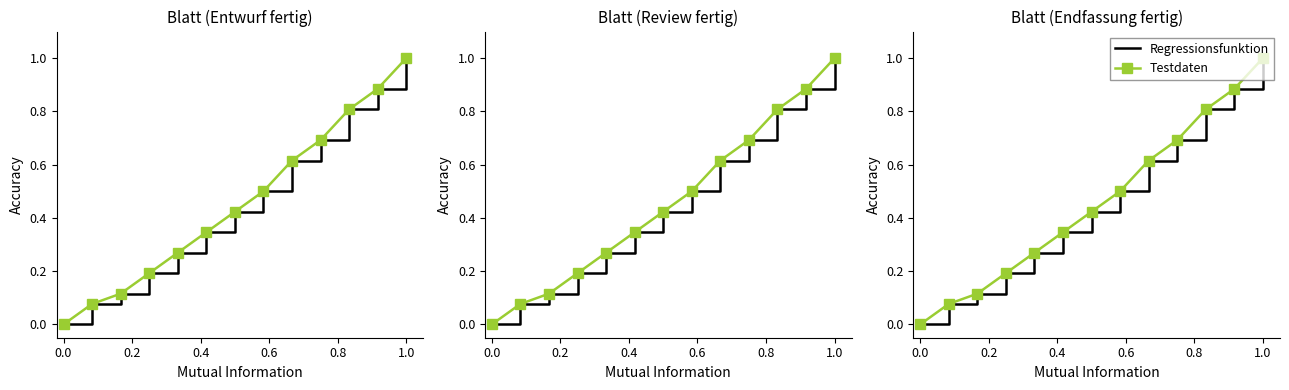

How many positive values does the Testdaten series have?

12